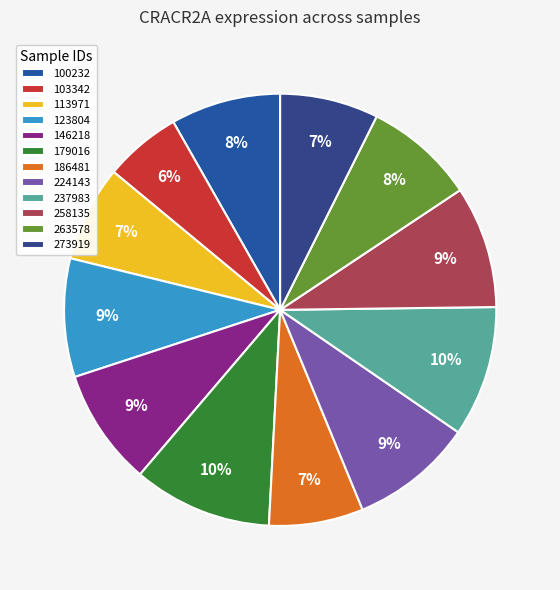

To the nearest percent, what percentage of the pie is 237983?

10%